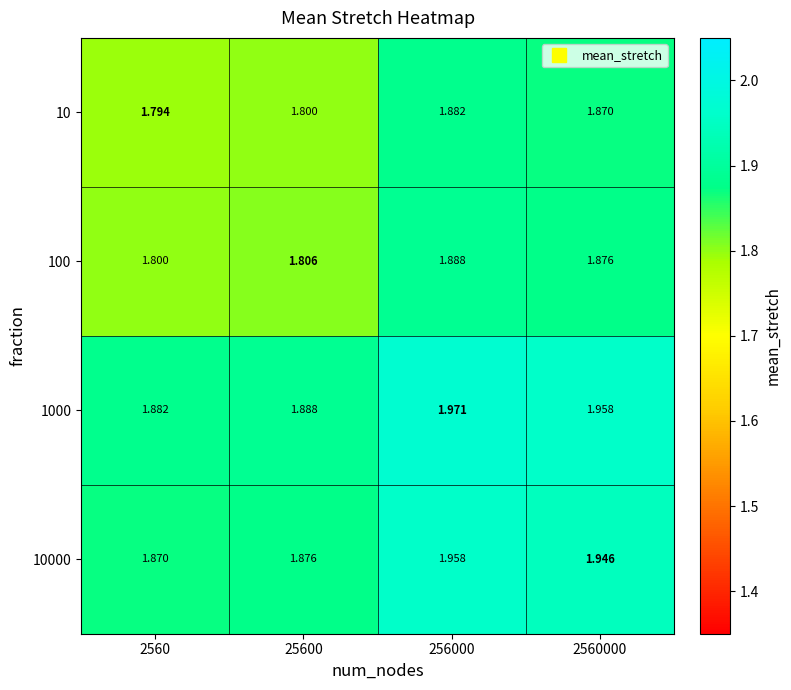

Which series has the widest spread of values?

1000